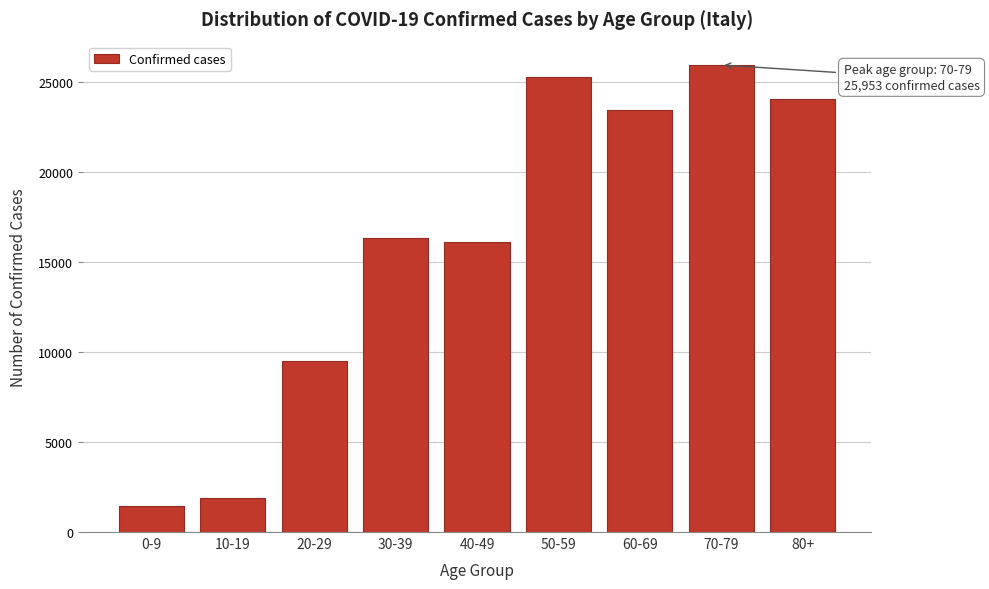

Reading left to right, what are all the values shown in this chart?

1432	1916	9489	16313	16105	25275	23472	25953	24071